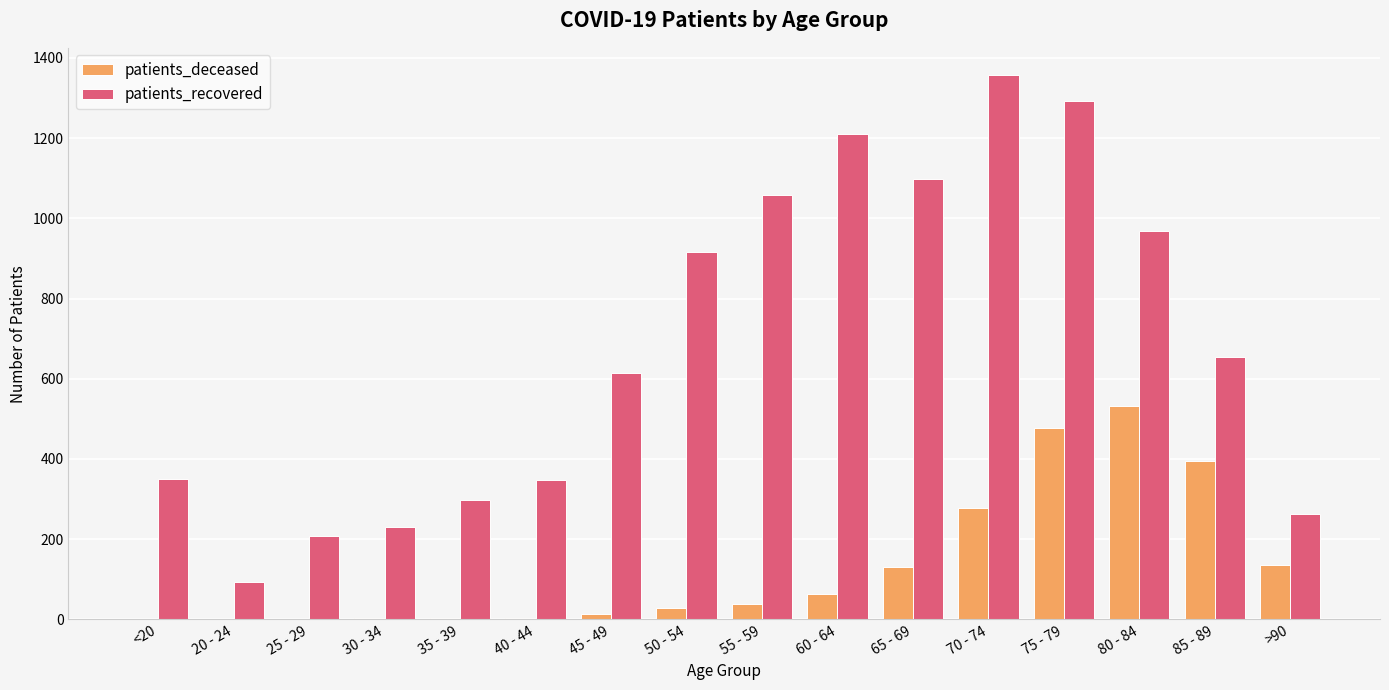

What is the total value across all series at 40 - 44?

350